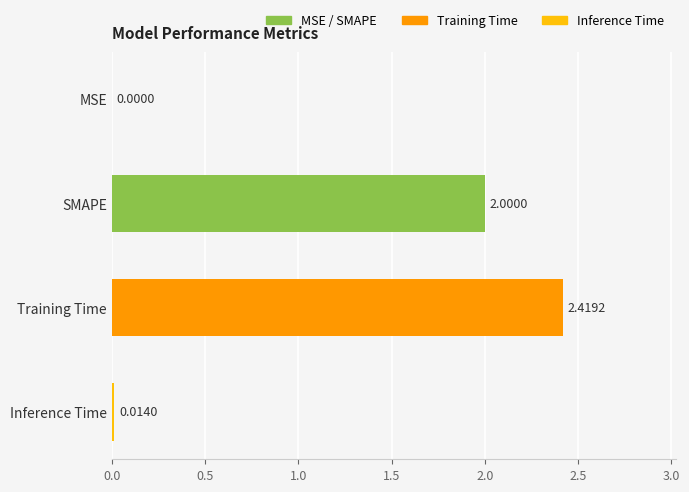

Which label corresponds to the largest value in the chart?

Training Time